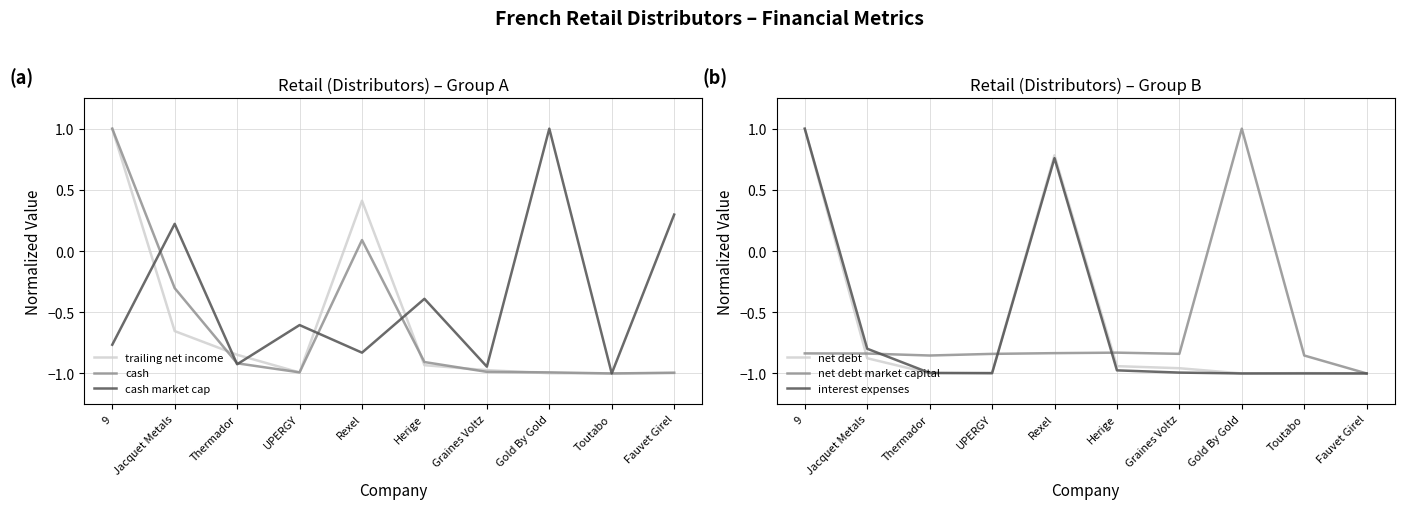

Reading right to left, list all the values displayed in this chart.

trailing net income: Fauvet Girel=-1.0	Toutabo=-1.0	Gold By Gold=-1.0	Graines Voltz=-1.0	Herige=-0.9	Rexel=0.4	UPERGY=-1.0	Thermador=-0.8	Jacquet Metals=-0.7	9=1.0
cash: Fauvet Girel=-1.0	Toutabo=-1.0	Gold By Gold=-1.0	Graines Voltz=-1.0	Herige=-0.9	Rexel=0.1	UPERGY=-1.0	Thermador=-0.9	Jacquet Metals=-0.3	9=1.0
cash market cap: Fauvet Girel=0.3	Toutabo=-1.0	Gold By Gold=1.0	Graines Voltz=-0.9	Herige=-0.4	Rexel=-0.8	UPERGY=-0.6	Thermador=-0.9	Jacquet Metals=0.2	9=-0.8
net debt: Fauvet Girel=-1.0	Toutabo=-1.0	Gold By Gold=-1.0	Graines Voltz=-1.0	Herige=-0.9	Rexel=0.8	UPERGY=-1.0	Thermador=-1.0	Jacquet Metals=-0.9	9=1.0
net debt market capital: Fauvet Girel=-1.0	Toutabo=-0.9	Gold By Gold=1.0	Graines Voltz=-0.8	Herige=-0.8	Rexel=-0.8	UPERGY=-0.8	Thermador=-0.9	Jacquet Metals=-0.8	9=-0.8
interest expenses: Fauvet Girel=-1.0	Toutabo=-1.0	Gold By Gold=-1.0	Graines Voltz=-1.0	Herige=-1.0	Rexel=0.8	UPERGY=-1.0	Thermador=-1.0	Jacquet Metals=-0.8	9=1.0